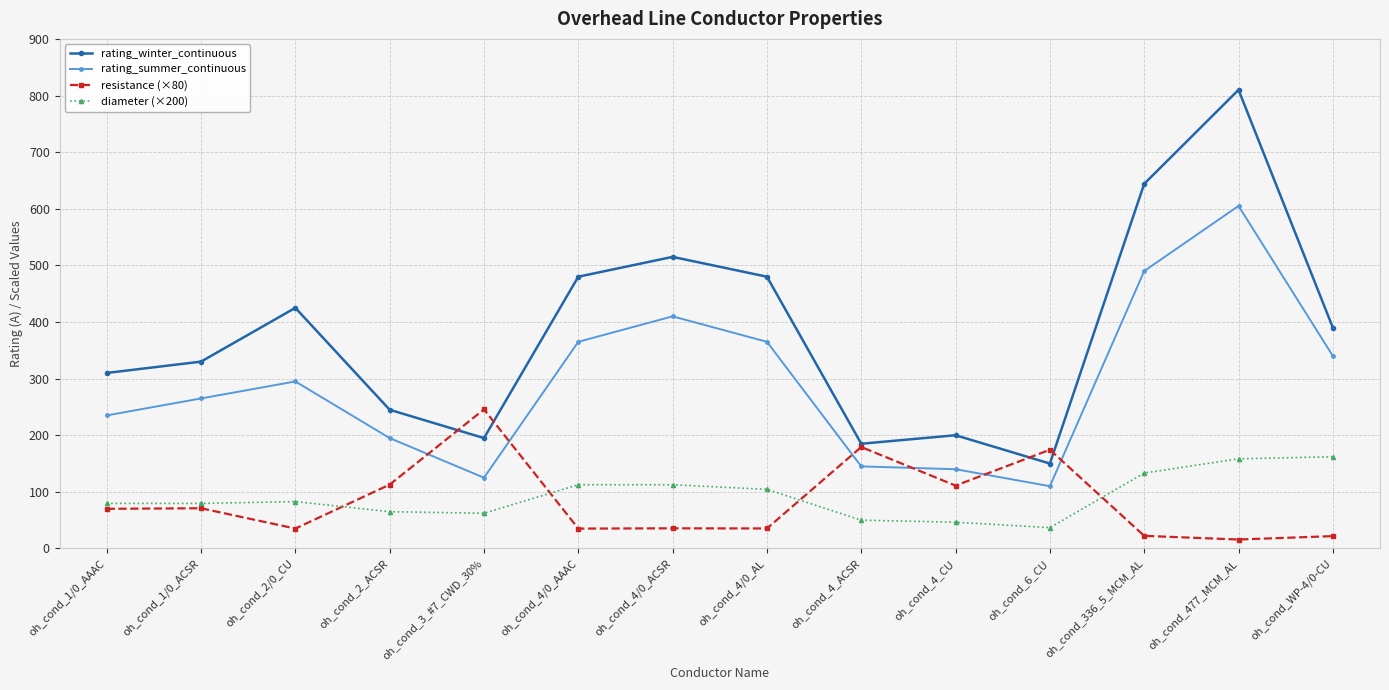

Which series has the largest range (max minus min)?

rating_winter_continuous